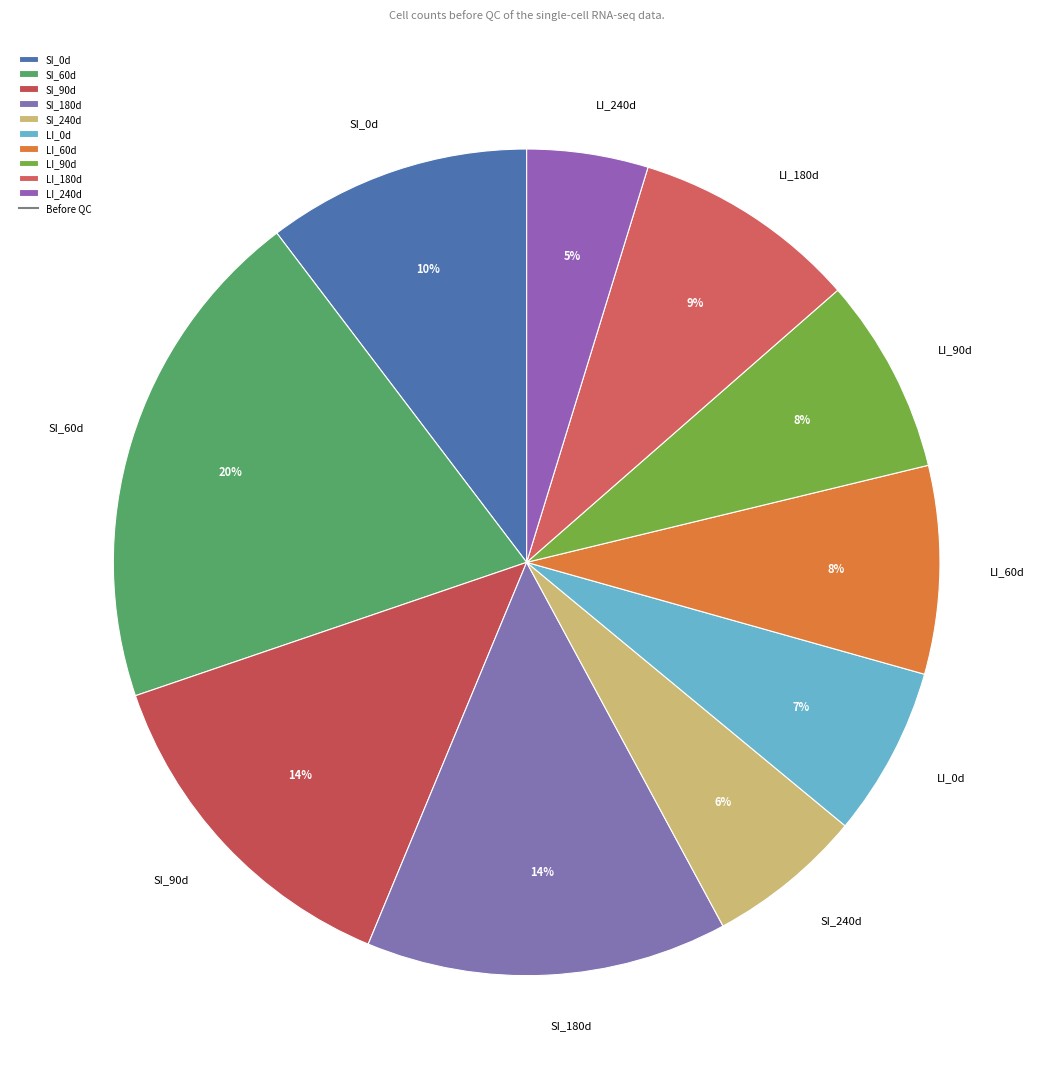

What is the largest slice in the pie chart?

SI_60d